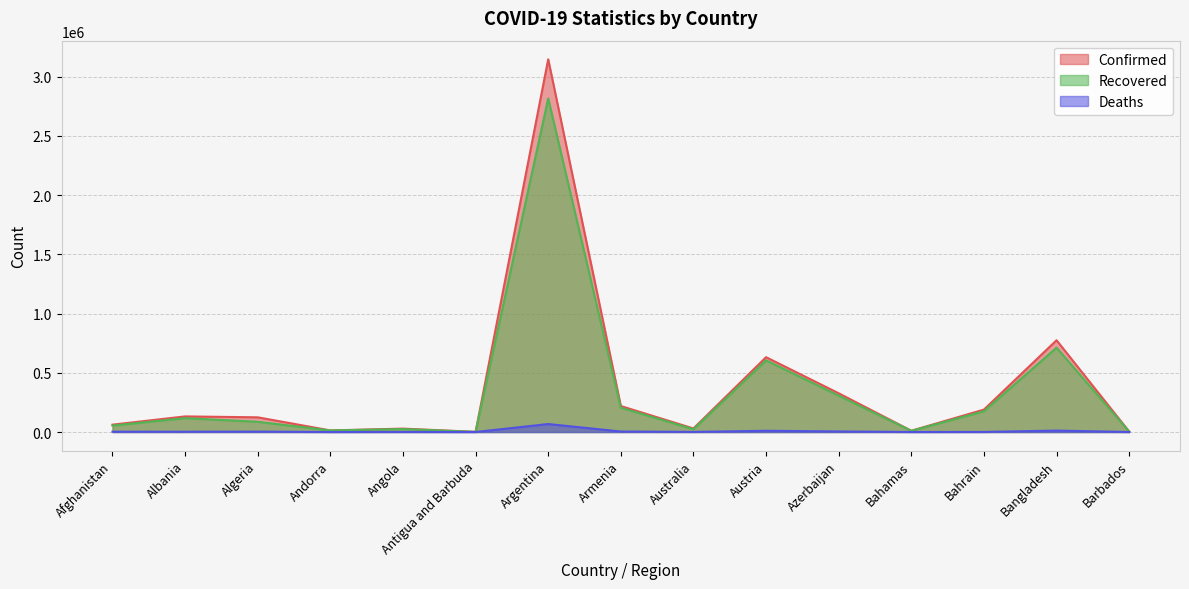

What are all the series names shown in the legend?

Confirmed, Recovered, Deaths